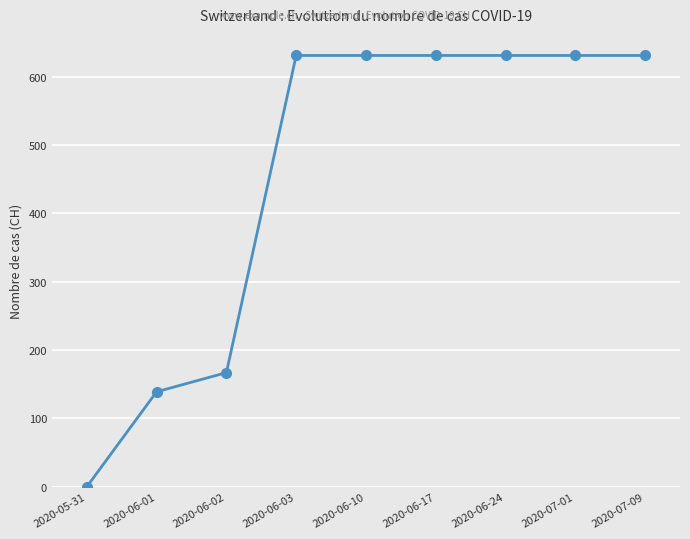

Reading left to right, what are all the values shown in this chart?

0	139	167	631	631	631	631	631	631